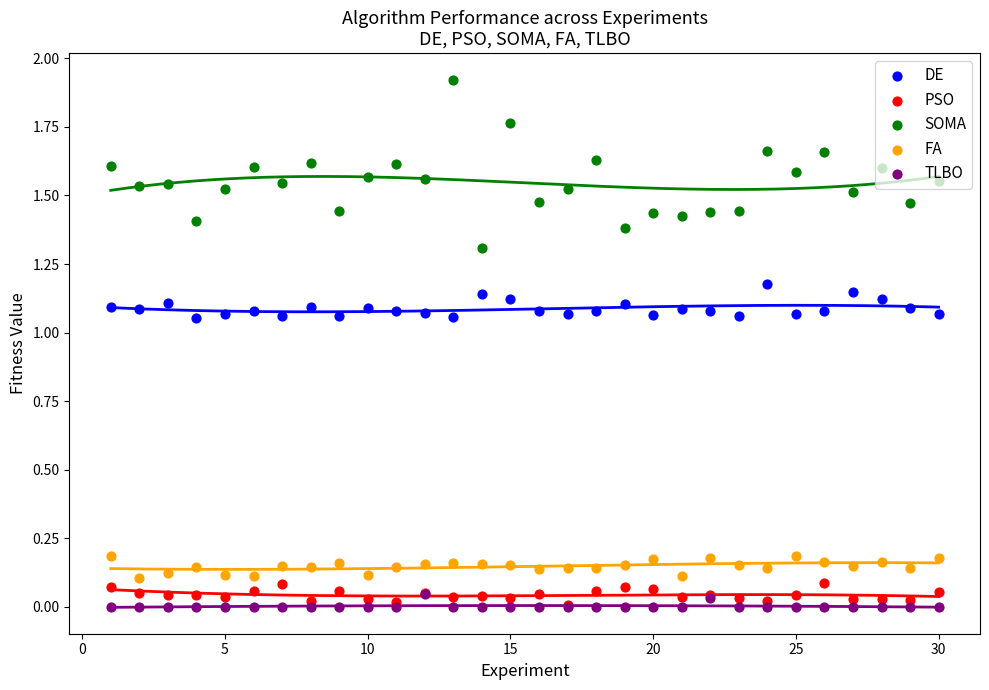

At how many categories does at least one series exceed 1?

30